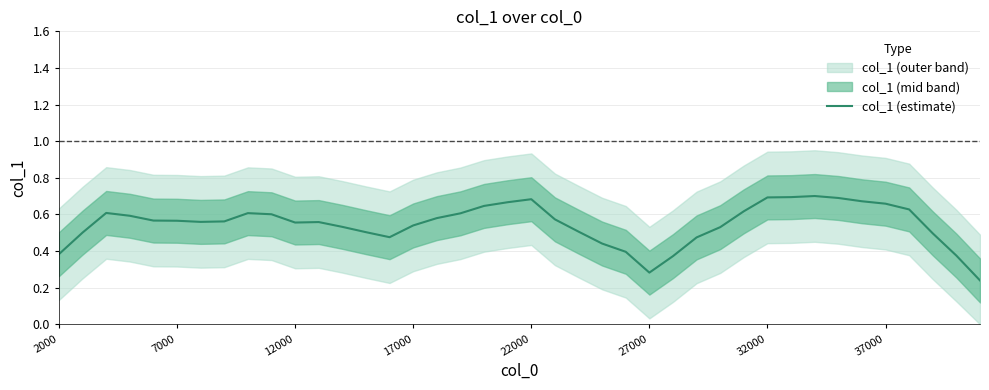

What is the sum of all values?

21.9